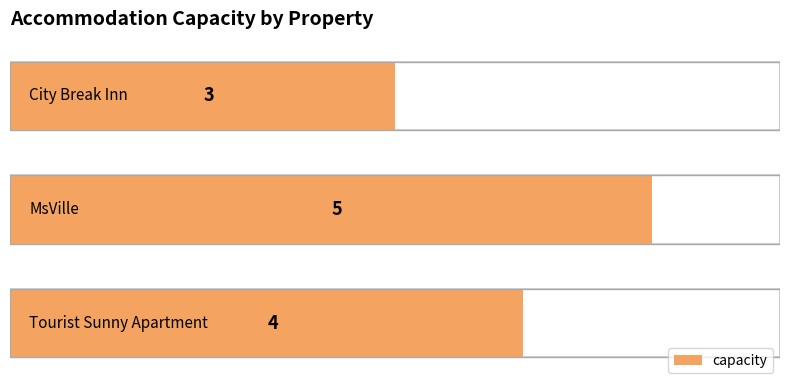

Count the number of values greater than 4.

1